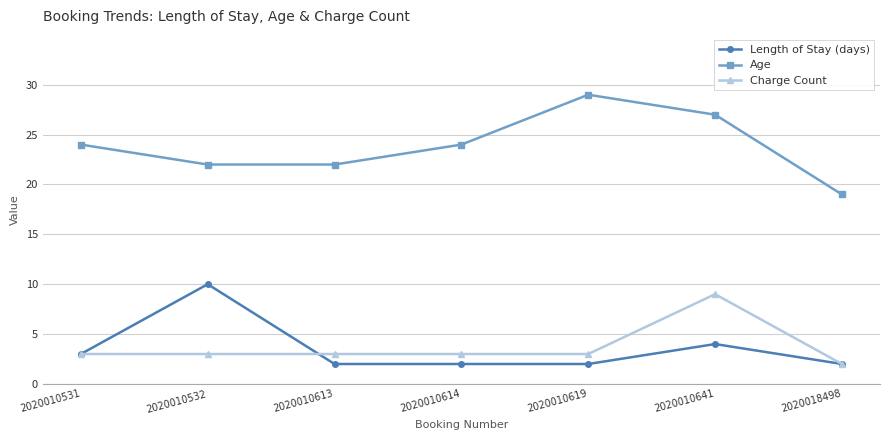

What is the average value of the Charge Count series?

4